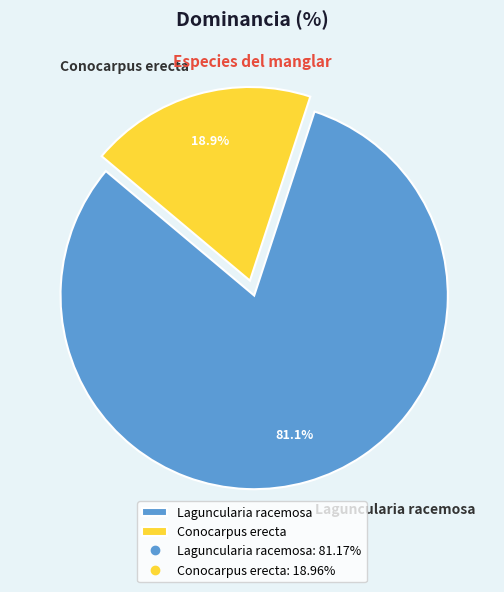

Rank the categories by value from lowest to highest.

Conocarpus erecta, Laguncularia racemosa